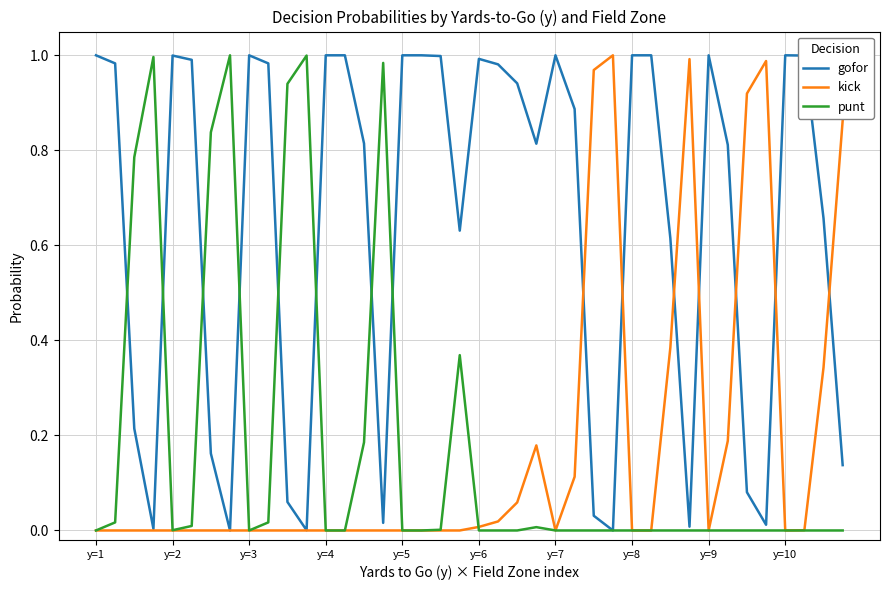

Which series has the largest total across all categories?

gofor